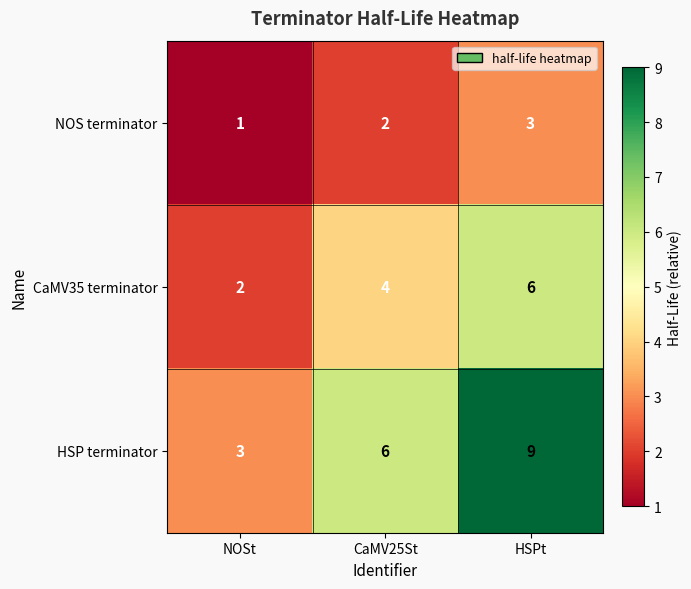

What is the difference between the highest and lowest values at CaMV25St?

4